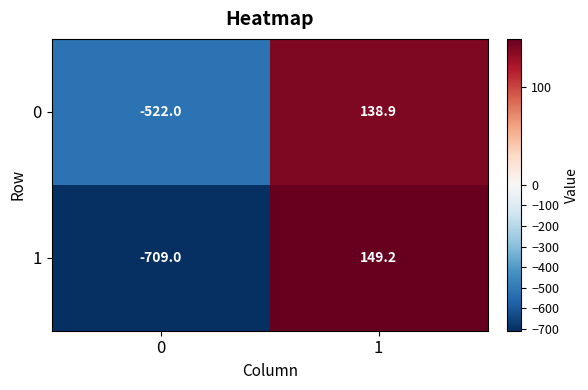

What is the difference between the highest and lowest values at 0?

187.0